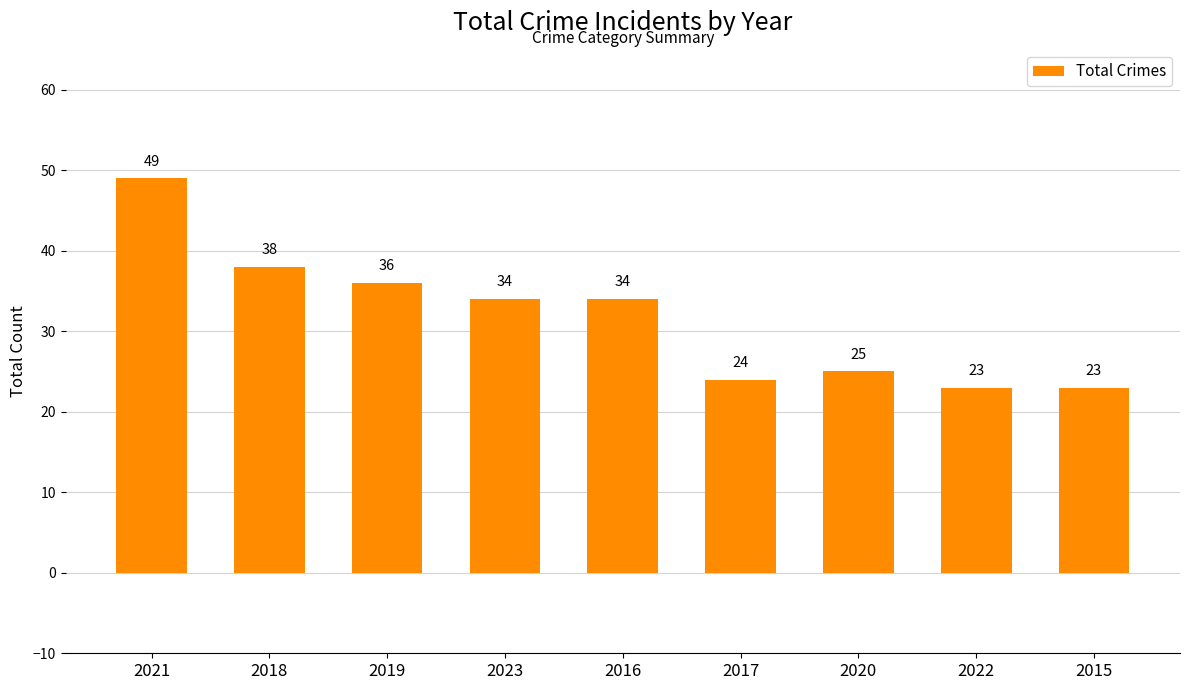

At which label is the value closest to 36?

2019